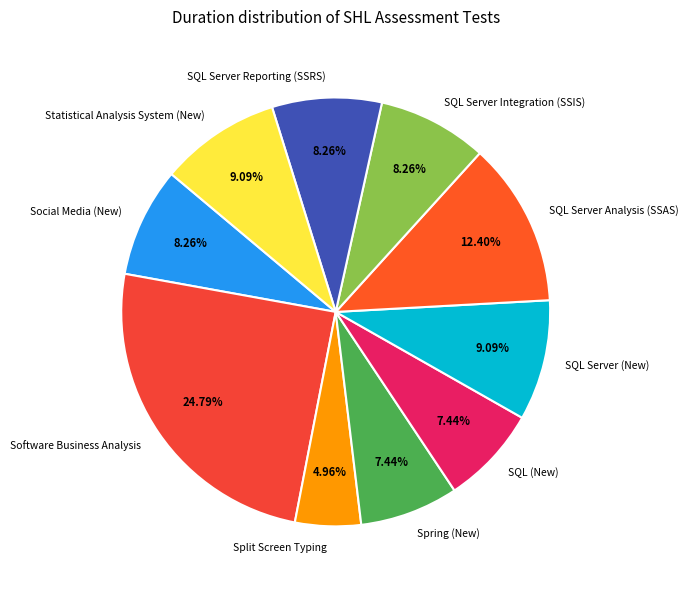

Which category has the smallest portion of the pie?

Split Screen Typing